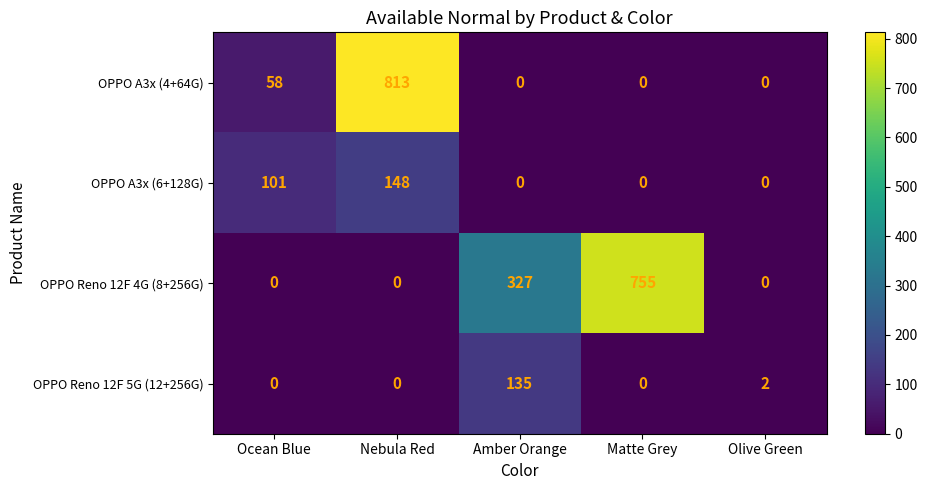

Is it true that OPPO Reno 12F 4G (8+256G) equals 0 at Ocean Blue?

True